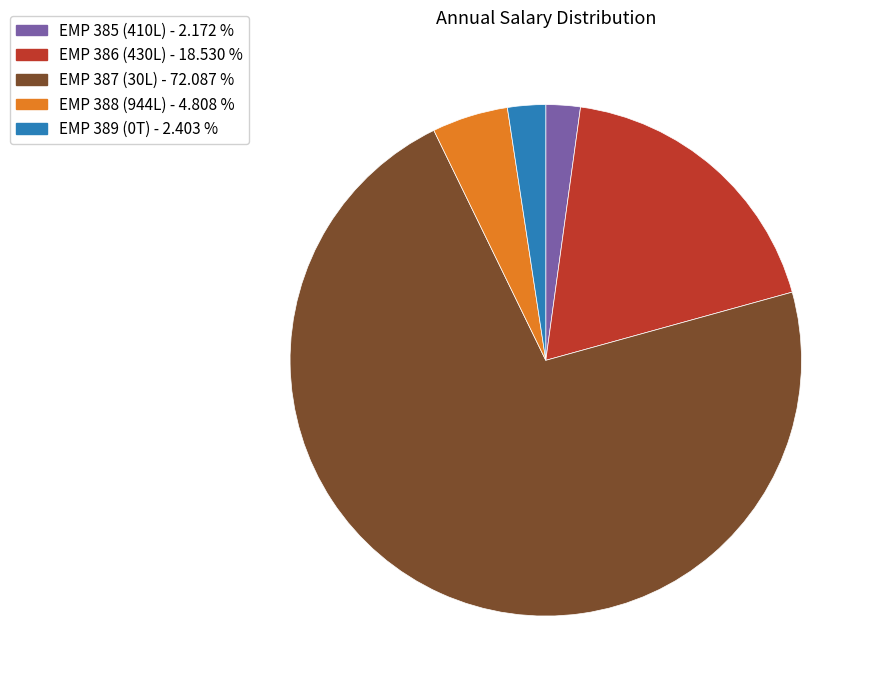

What is the largest slice in the pie chart?

EMP 387 (30L)